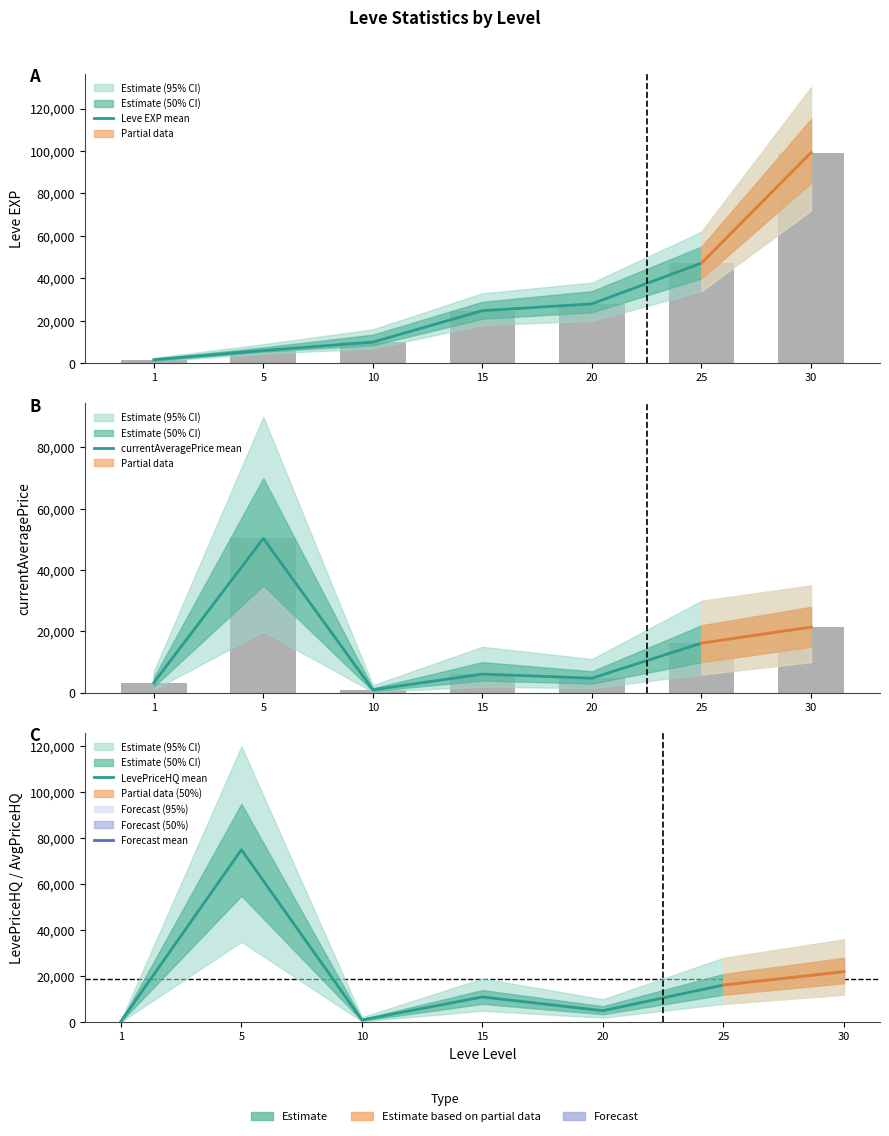

List the series in order of their overall mean, lowest first.

currentAveragePrice mean, LevePriceHQ mean, Leve EXP mean